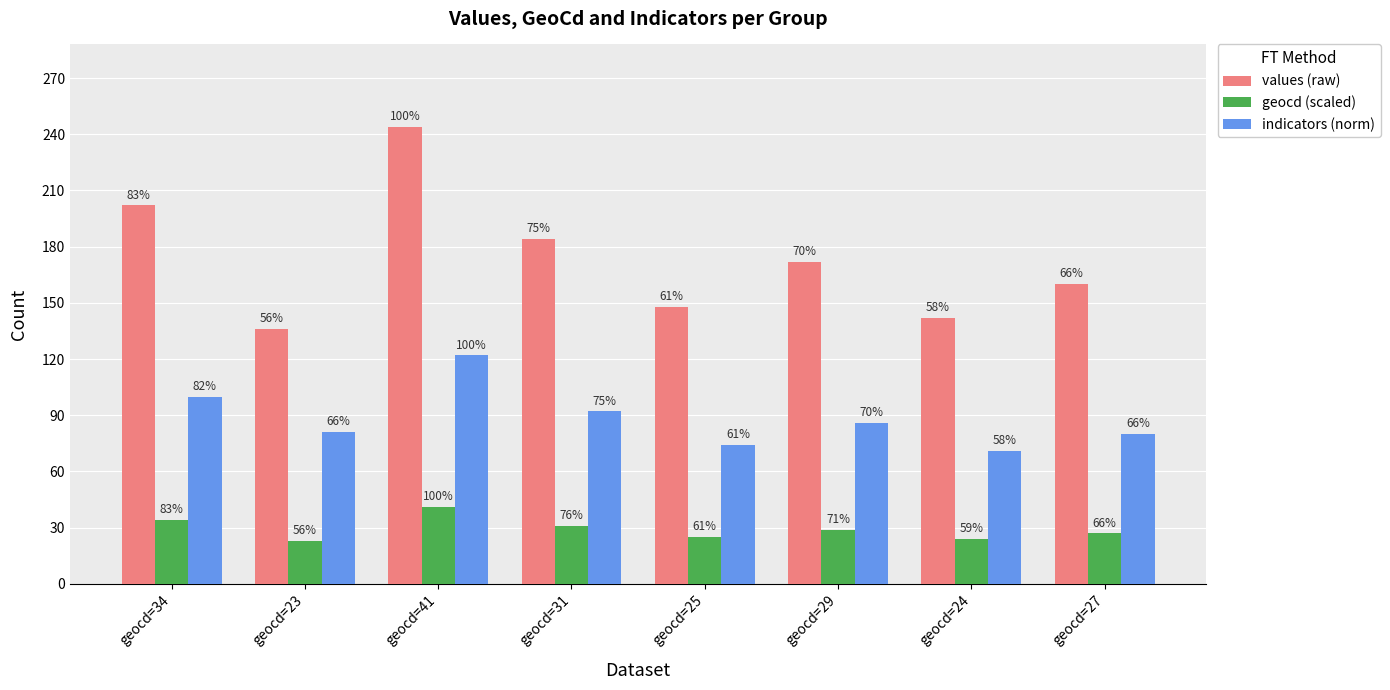

Is it true that values (raw) equals 197 at geocd=25?

False